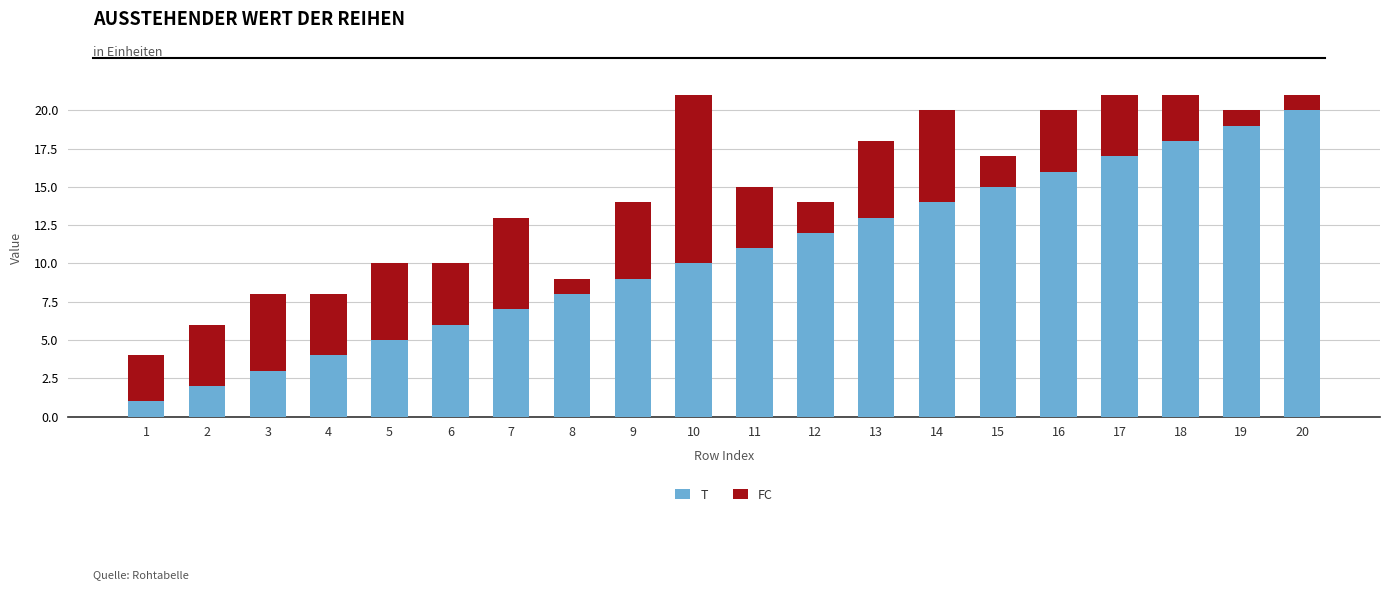

Does the chart contain any negative values?

No